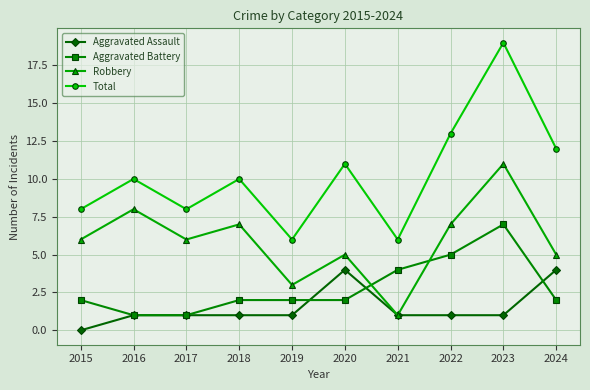

Which label corresponds to the largest value in the chart?

2023